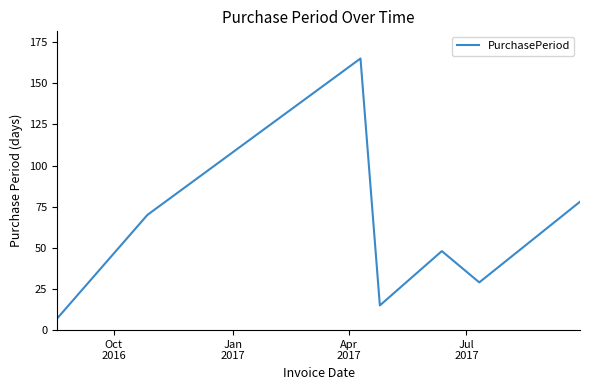

What is the sum of all values?

412